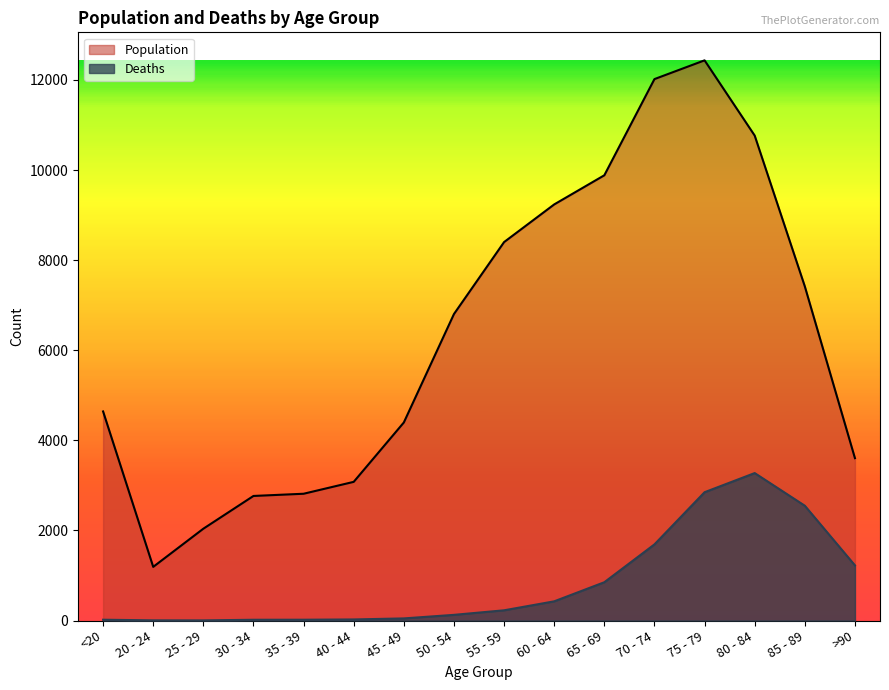

Read the Population value at 55 - 59, to the nearest 100.

8400